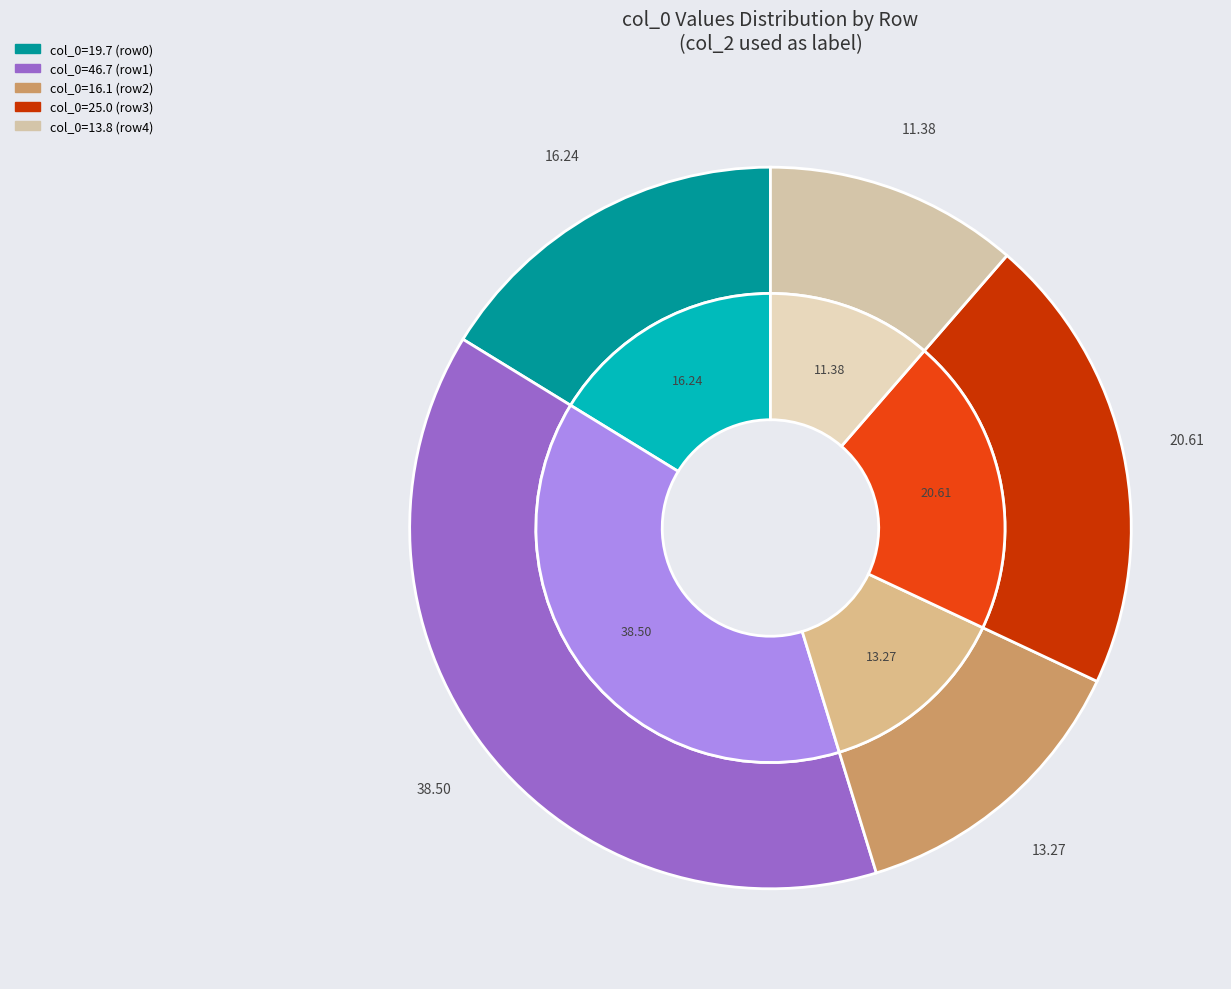

The 0 slice represents 1% of the pie. True or false?

False